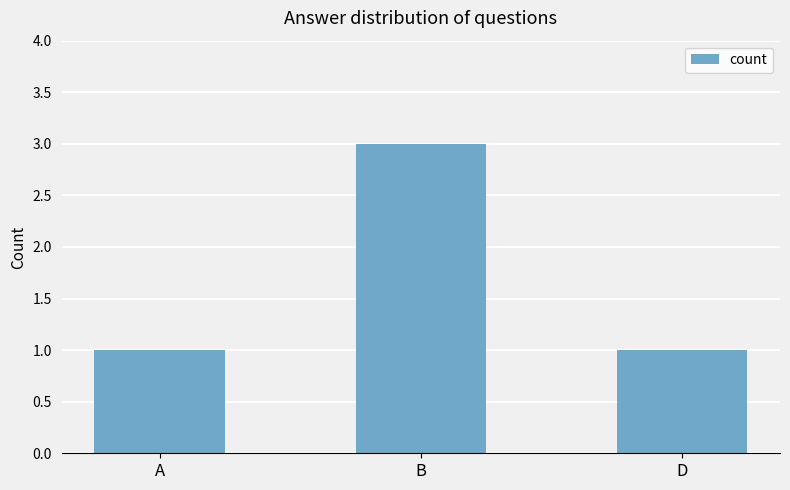

What is the minimum value shown in the chart?

1